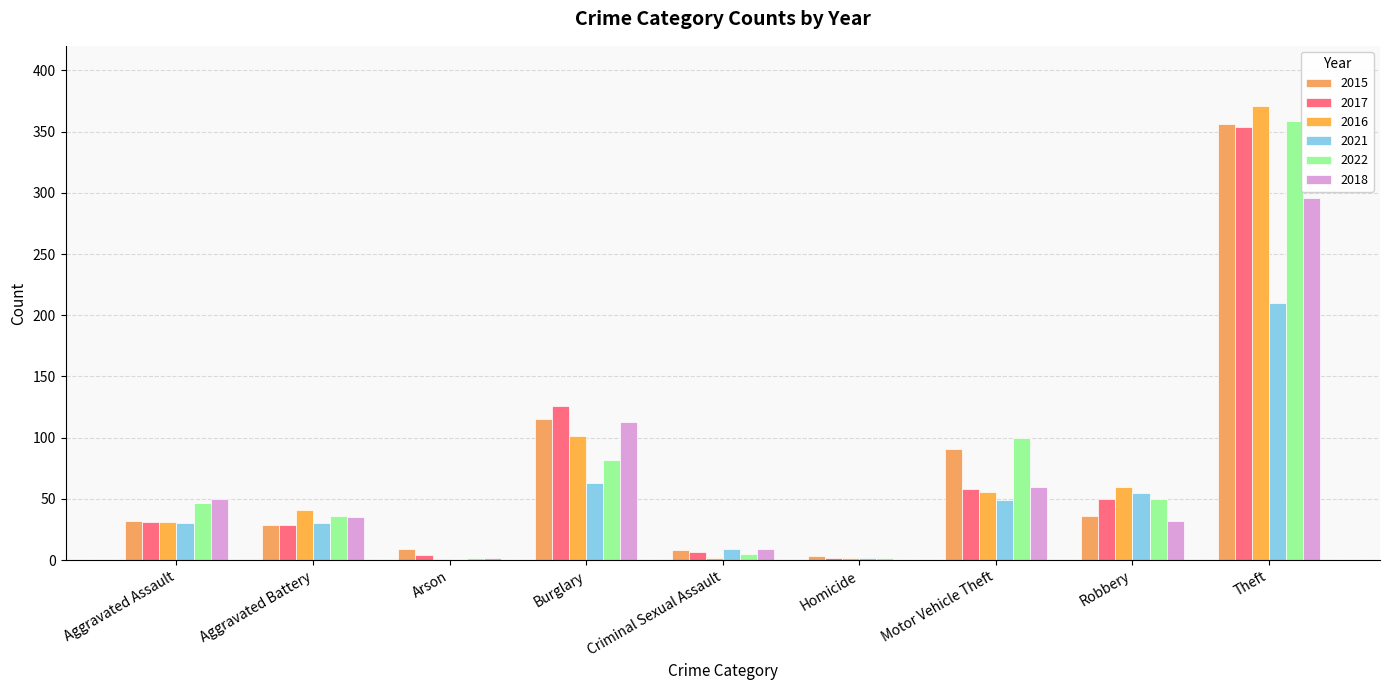

True or false: 2021 has a value of 43 at Burglary.

False